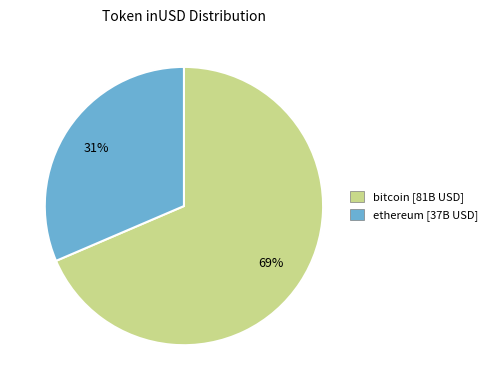

Is it true that bitcoin [81B USD] is 75% of the pie?

False